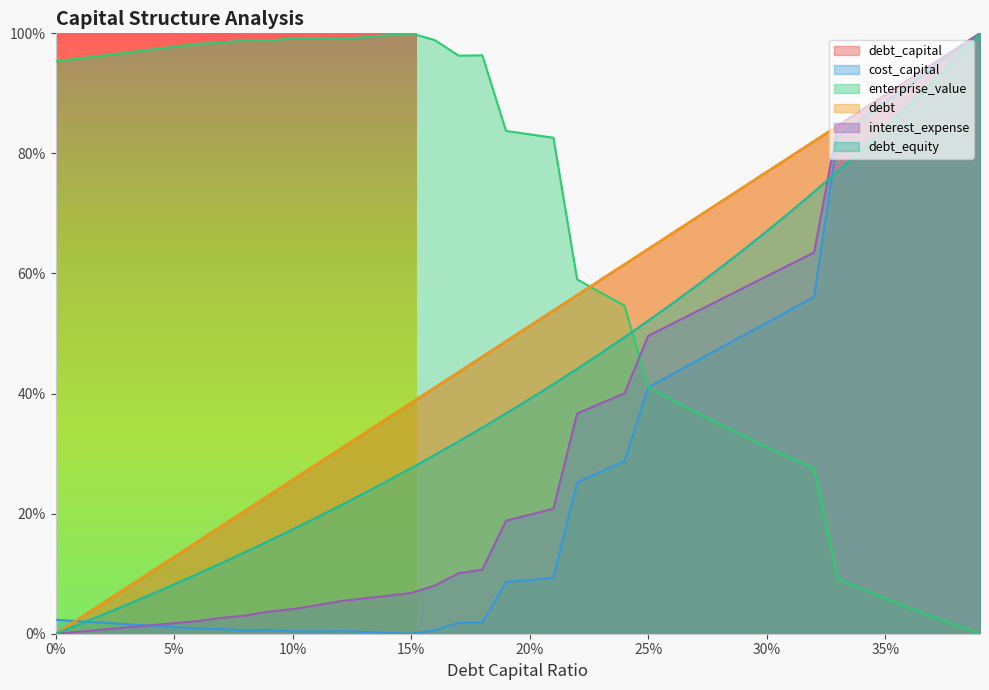

Reading left to right, what are all the values shown in this chart?

debt_capital: 0.0	0.0	0.1	0.1	0.1	0.1	0.2	0.2	0.2	0.2	0.3	0.3	0.3	0.3	0.4	0.4	0.4	0.4	0.5	0.5	0.5	0.5	0.6	0.6	0.6	0.6	0.7	0.7	0.7	0.7	0.8	0.8	0.8	0.8	0.9	0.9	0.9	0.9	1.0	1.0
cost_capital: 0.0	0.0	0.0	0.0	0.0	0.0	0.0	0.0	0.0	0.0	0.0	0.0	0.0	0.0	0.0	0.0	0.0	0.0	0.0	0.1	0.1	0.1	0.3	0.3	0.3	0.4	0.4	0.5	0.5	0.5	0.5	0.5	0.6	0.8	0.9	0.9	0.9	0.9	1.0	1.0
enterprise_value: 1.0	1.0	1.0	1.0	1.0	1.0	1.0	1.0	1.0	1.0	1.0	1.0	1.0	1.0	1.0	1.0	1.0	1.0	1.0	0.8	0.8	0.8	0.6	0.6	0.5	0.4	0.4	0.4	0.3	0.3	0.3	0.3	0.3	0.1	0.1	0.1	0.0	0.0	0.0	0.0
debt: 0.0	0.0	0.1	0.1	0.1	0.1	0.2	0.2	0.2	0.2	0.3	0.3	0.3	0.3	0.4	0.4	0.4	0.4	0.5	0.5	0.5	0.5	0.6	0.6	0.6	0.6	0.7	0.7	0.7	0.7	0.8	0.8	0.8	0.8	0.9	0.9	0.9	0.9	1.0	1.0
interest_expense: 0.0	0.0	0.0	0.0	0.0	0.0	0.0	0.0	0.0	0.0	0.0	0.0	0.1	0.1	0.1	0.1	0.1	0.1	0.1	0.2	0.2	0.2	0.4	0.4	0.4	0.5	0.5	0.5	0.6	0.6	0.6	0.6	0.6	0.8	0.9	0.9	0.9	0.9	1.0	1.0
debt_equity: 0.0	0.0	0.0	0.0	0.1	0.1	0.1	0.1	0.1	0.2	0.2	0.2	0.2	0.2	0.3	0.3	0.3	0.3	0.3	0.4	0.4	0.4	0.4	0.5	0.5	0.5	0.5	0.6	0.6	0.6	0.7	0.7	0.7	0.8	0.8	0.8	0.9	0.9	1.0	1.0